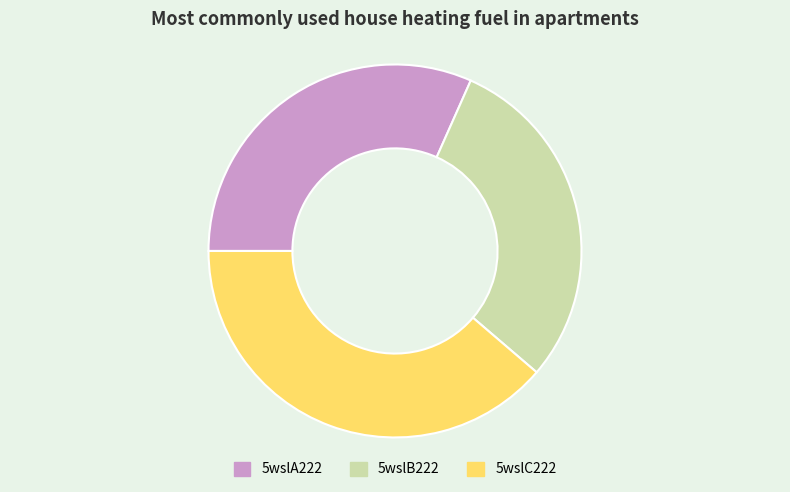

Approximately how many times larger is the value at 5wslC222 compared to 5wslA222?

1.2